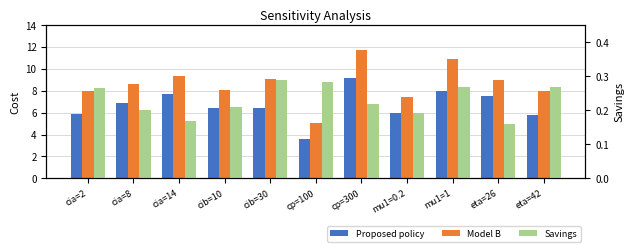

What is the maximum value for Savings?

0.3